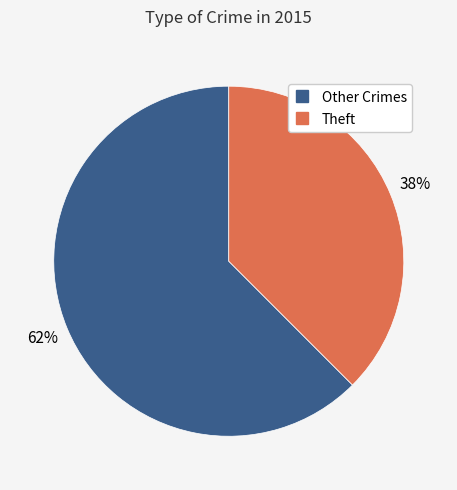

Is there a majority slice in this chart?

Yes